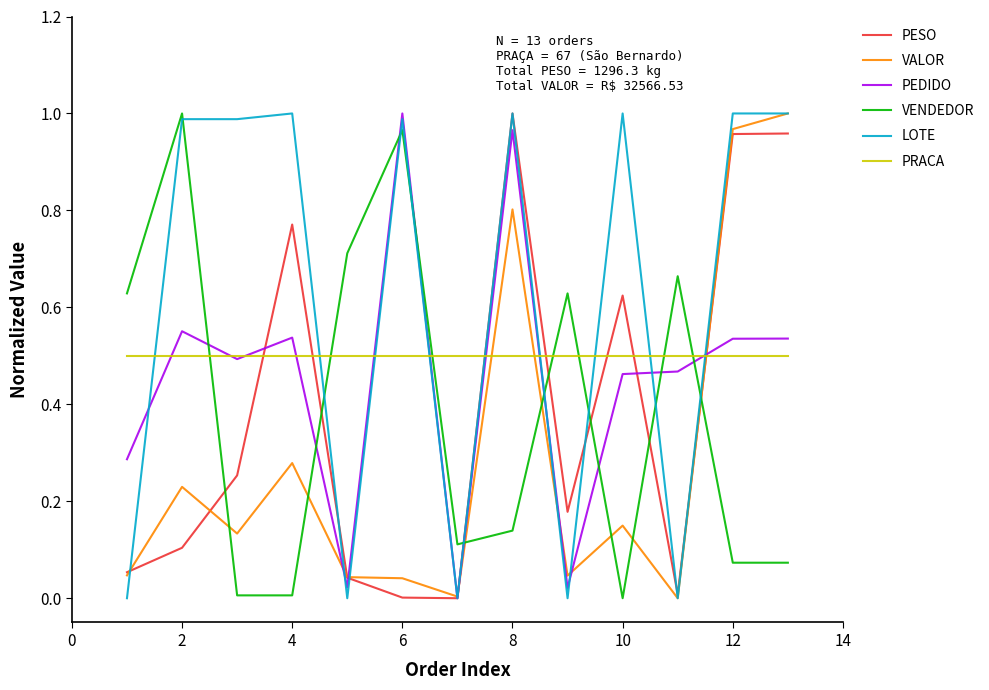

After their last crossing, which series has the higher values: PRACA or PESO?

PESO